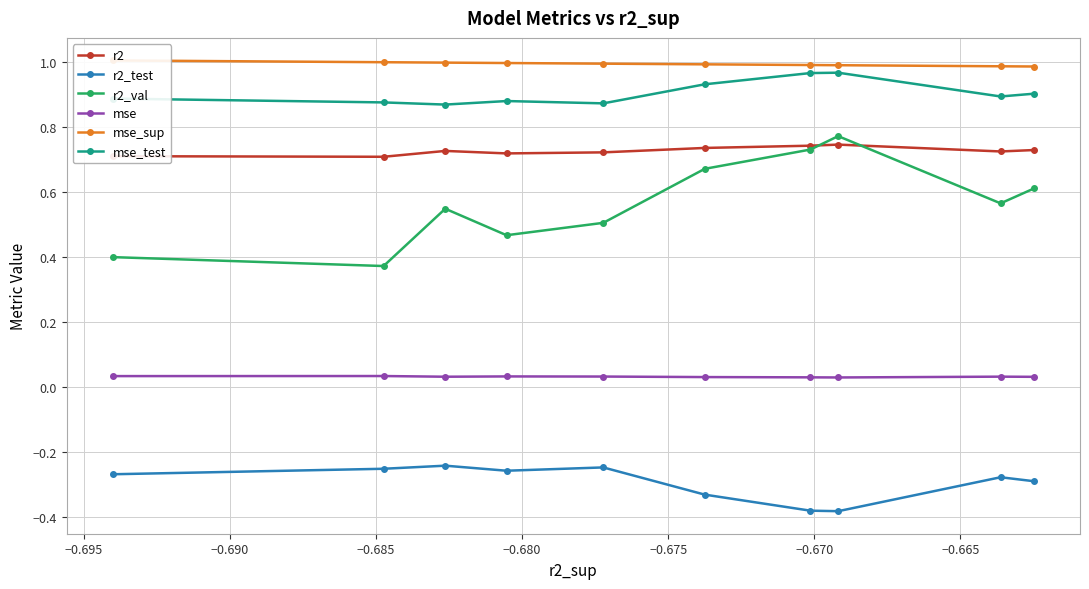

Which series has the widest spread of values?

r2_val